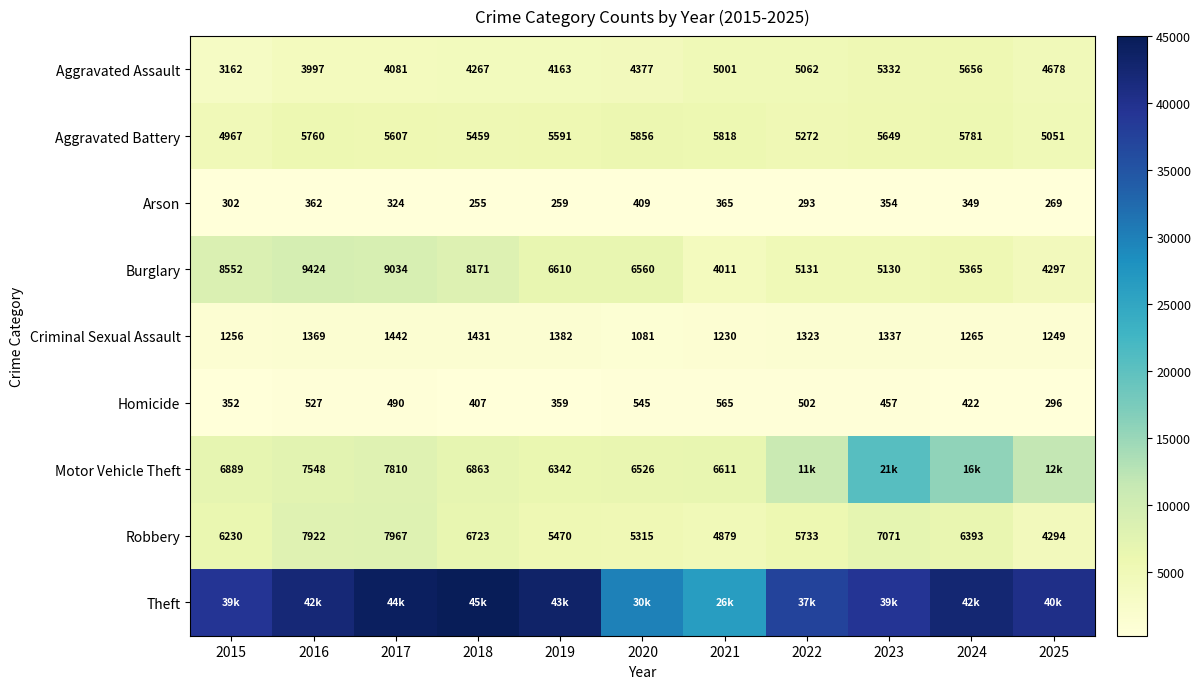

List the labels in order of Homicide value, smallest first.

2025, 2015, 2019, 2018, 2024, 2023, 2017, 2022, 2016, 2020, 2021